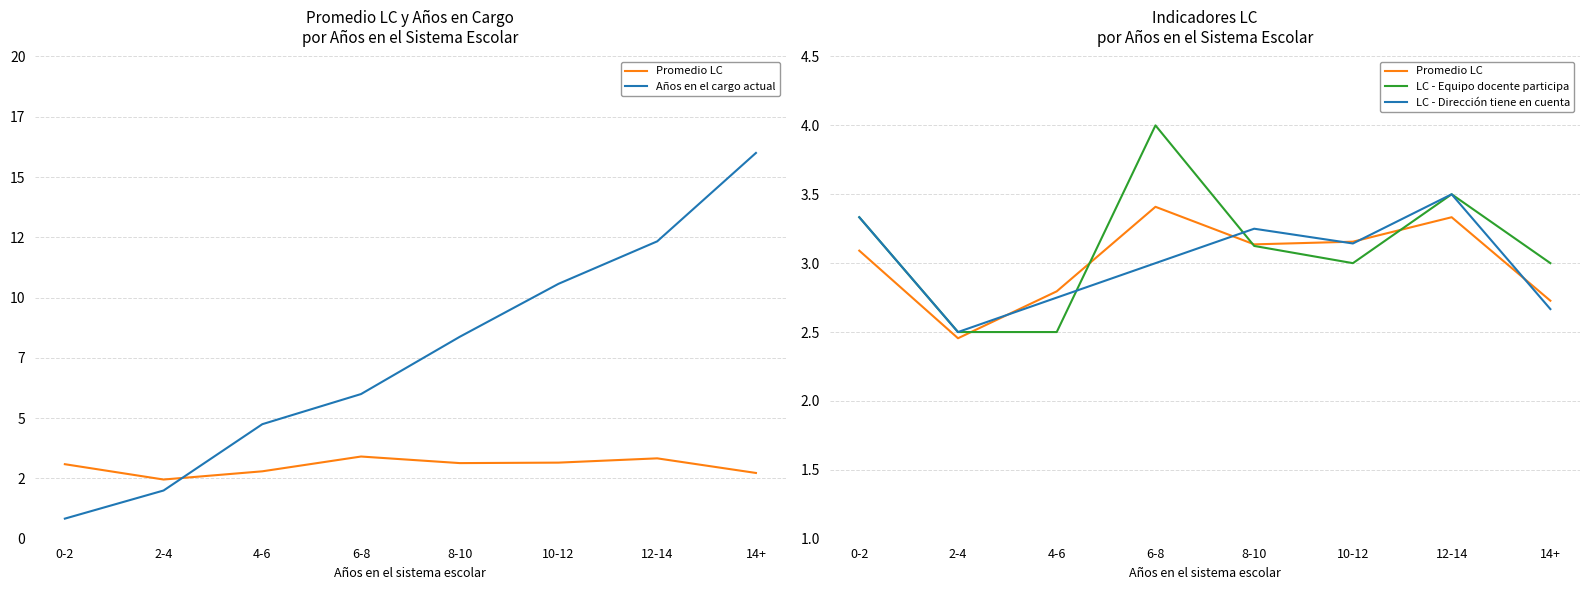

Which label corresponds to the largest value in the chart?

14+